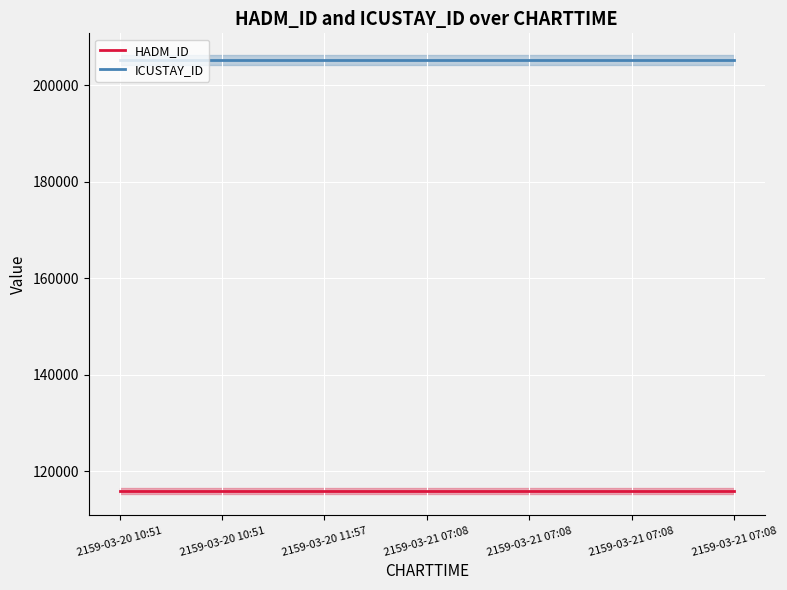

True or false: HADM_ID has more than 0 points higher than both neighbors.

False